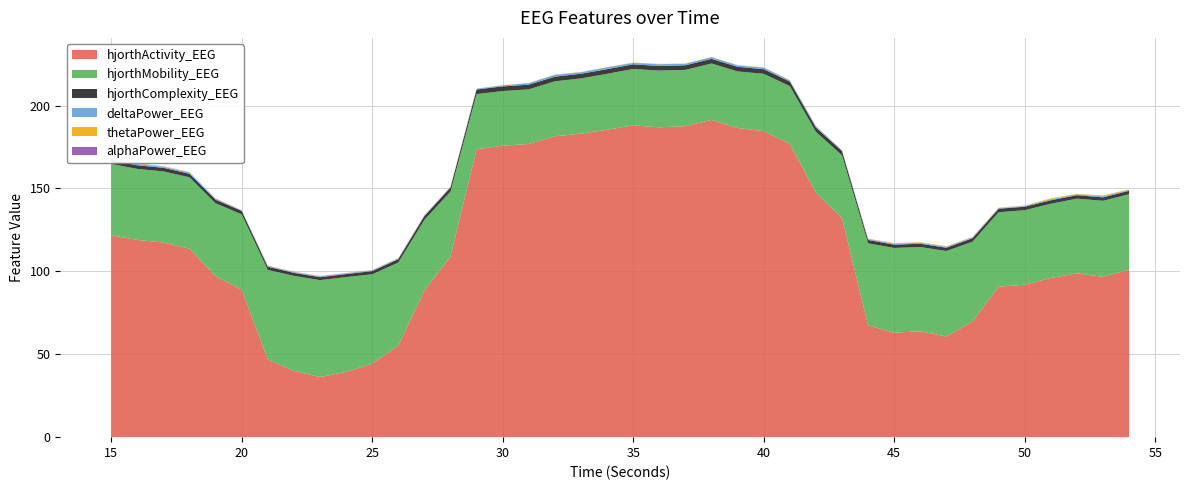

Reading right to left, what are all the values shown in this chart?

hjorthActivity_EEG: 101.0	96.7	98.8	96.0	92.0	90.8	69.9	60.7	63.9	63.0	67.5	132.3	147.5	177.0	184.6	186.5	191.4	187.6	186.9	188.0	185.4	183.1	181.5	176.9	175.8	173.7	108.9	88.5	55.3	44.3	39.4	36.3	40.0	46.8	89.0	97.1	113.7	117.4	119.0	121.8
hjorthMobility_EEG: 45.6	45.9	45.1	44.8	44.9	44.9	48.0	51.6	50.8	51.2	49.4	37.8	36.7	34.8	34.6	34.1	34.1	34.0	34.2	34.1	33.7	33.3	33.1	33.0	33.0	33.3	39.2	42.6	50.1	54.0	57.2	58.5	57.3	54.1	45.4	44.0	43.0	42.9	42.8	43.0
hjorthComplexity_EEG: 2.1	2.1	2.1	2.1	2.1	2.1	2.1	2.0	2.0	2.0	2.0	2.5	2.6	2.7	2.7	2.8	2.8	2.8	2.8	2.8	2.8	2.8	2.8	2.8	2.8	2.8	2.5	2.3	2.0	1.9	1.8	1.8	1.8	1.9	2.1	2.1	2.1	2.2	2.2	2.2
deltaPower_EEG: 0.4	0.6	0.4	0.6	0.4	0.4	0.5	0.5	0.6	0.6	0.5	0.3	0.8	0.7	1.0	0.9	1.0	0.9	1.1	0.9	1.1	0.9	1.1	0.9	0.6	0.4	0.4	0.3	0.4	0.4	0.4	0.5	0.4	0.4	0.3	0.5	0.7	0.6	0.8	0.6
thetaPower_EEG: 0.3	0.5	0.3	0.4	0.2	0.2	0.2	0.3	0.2	0.3	0.2	0.1	0.1	0.1	0.1	0.1	0.1	0.1	0.1	0.1	0.1	0.1	0.1	0.1	0.1	0.1	0.1	0.1	0.2	0.1	0.2	0.2	0.2	0.2	0.1	0.2	0.2	0.2	0.3	0.3
alphaPower_EEG: 0.1	0.1	0.1	0.1	0.1	0.0	0.1	0.1	0.1	0.1	0.1	0.0	0.0	0.0	0.0	0.0	0.0	0.0	0.0	0.0	0.0	0.0	0.0	0.0	0.0	0.0	0.0	0.0	0.1	0.1	0.1	0.1	0.1	0.1	0.1	0.1	0.1	0.1	0.1	0.1